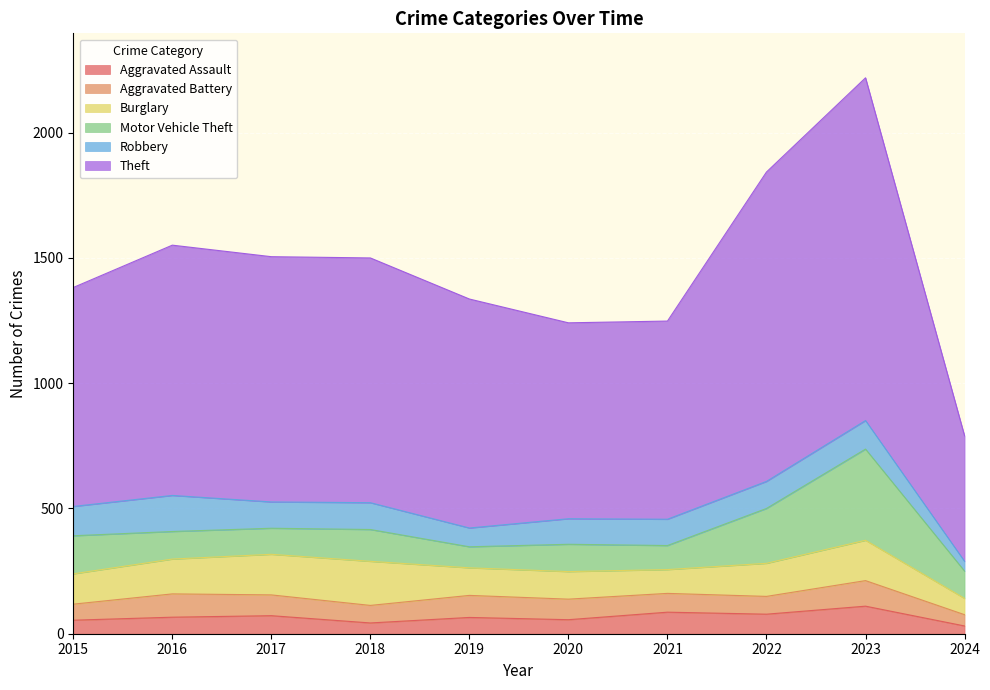

What is the spread (max minus min) of values at 2021?

716